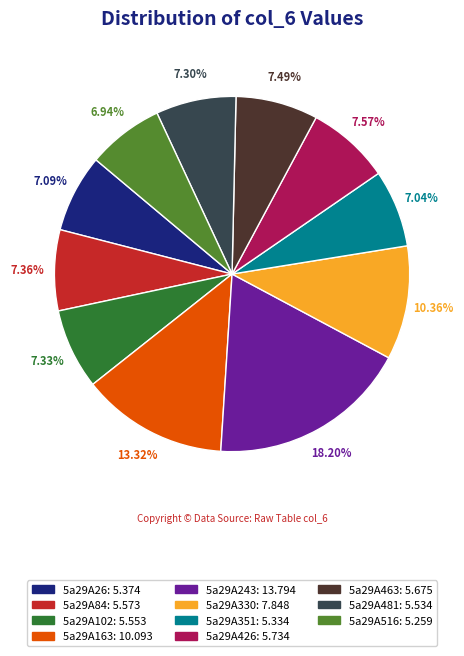

Combined, do 5a29A481 and 5a29A516 account for over 50%?

No